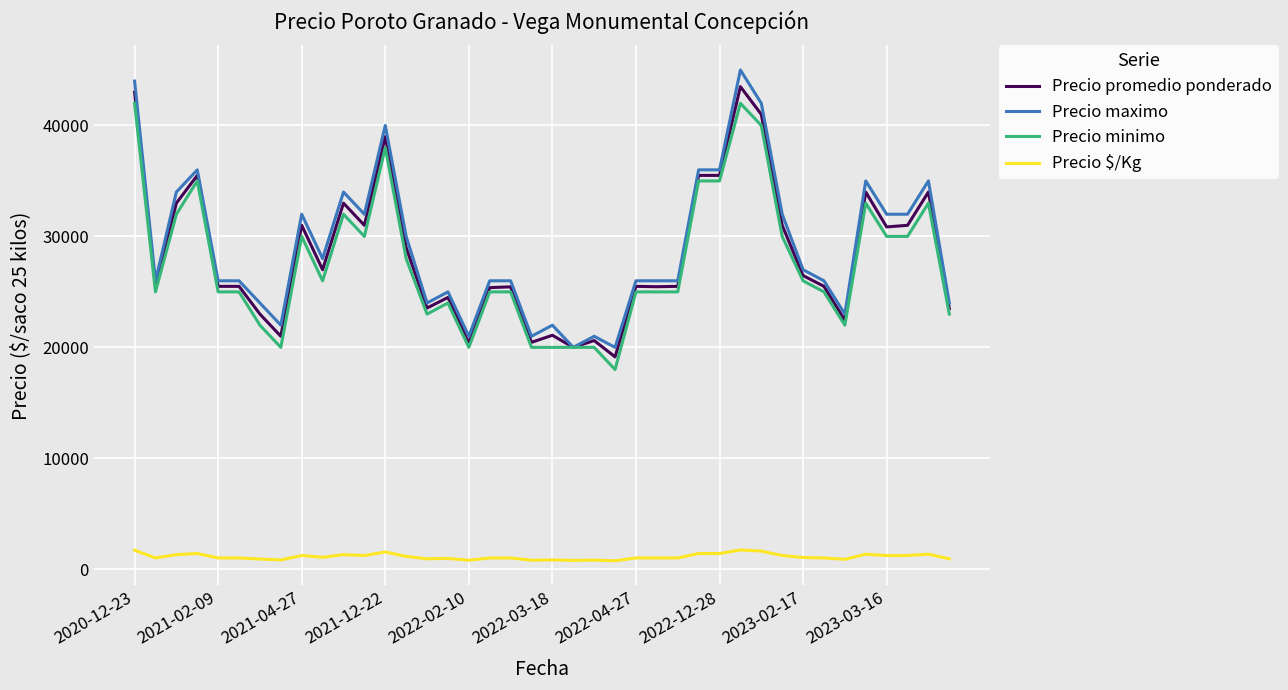

True or false: Precio minimo and Precio $/Kg cross at least once.

False